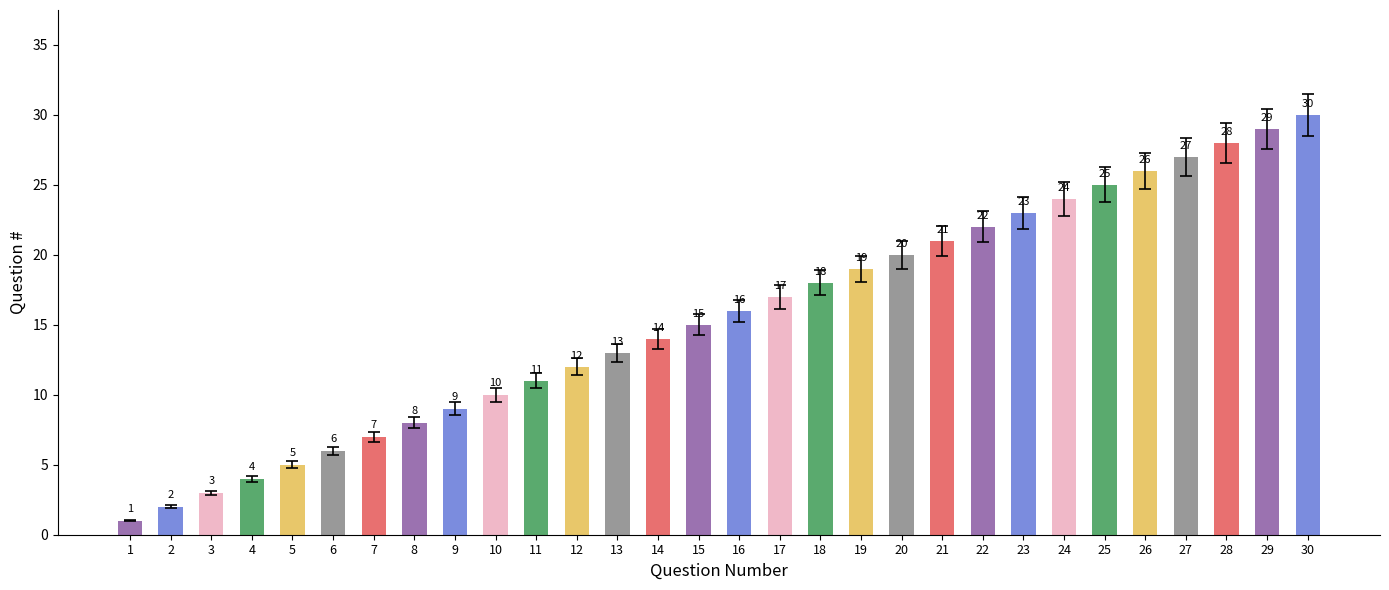

What is the value of the 9th bar from the left?

9